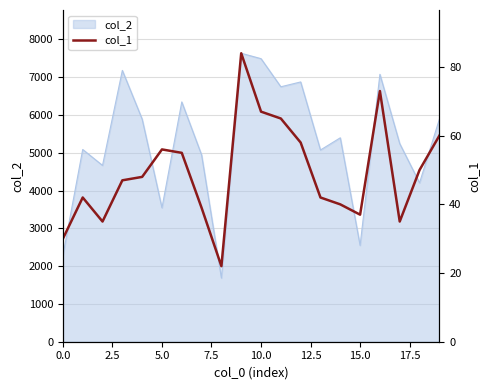

How many interior local valleys (lower than both neighbors) does the data have?

4